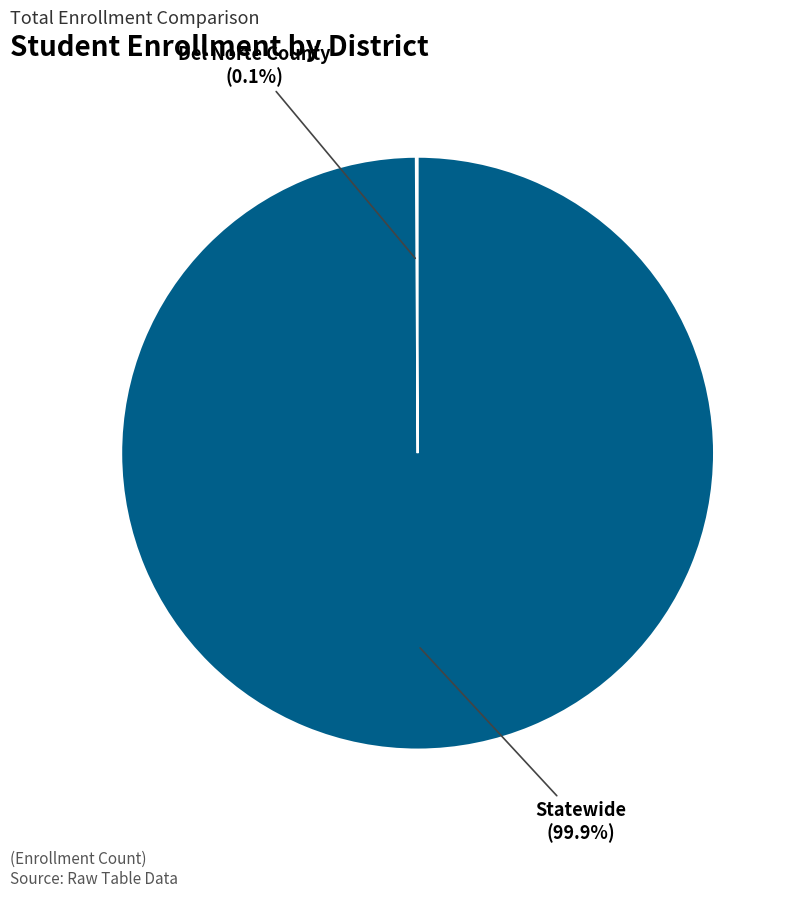

Does Statewide represent more than half of the total?

Yes